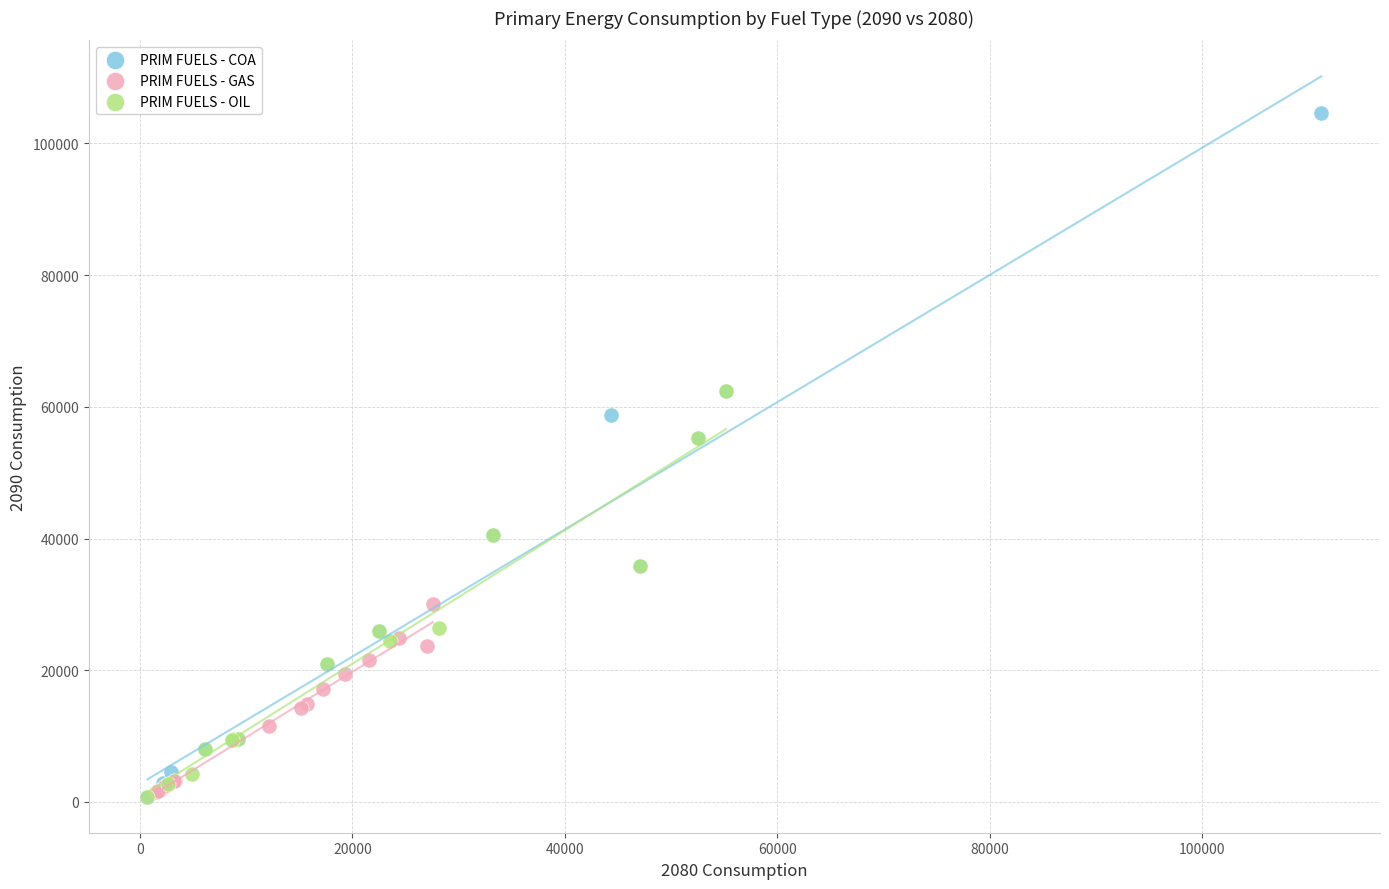

Which series contains the highest Y value?

PRIM FUELS - COA